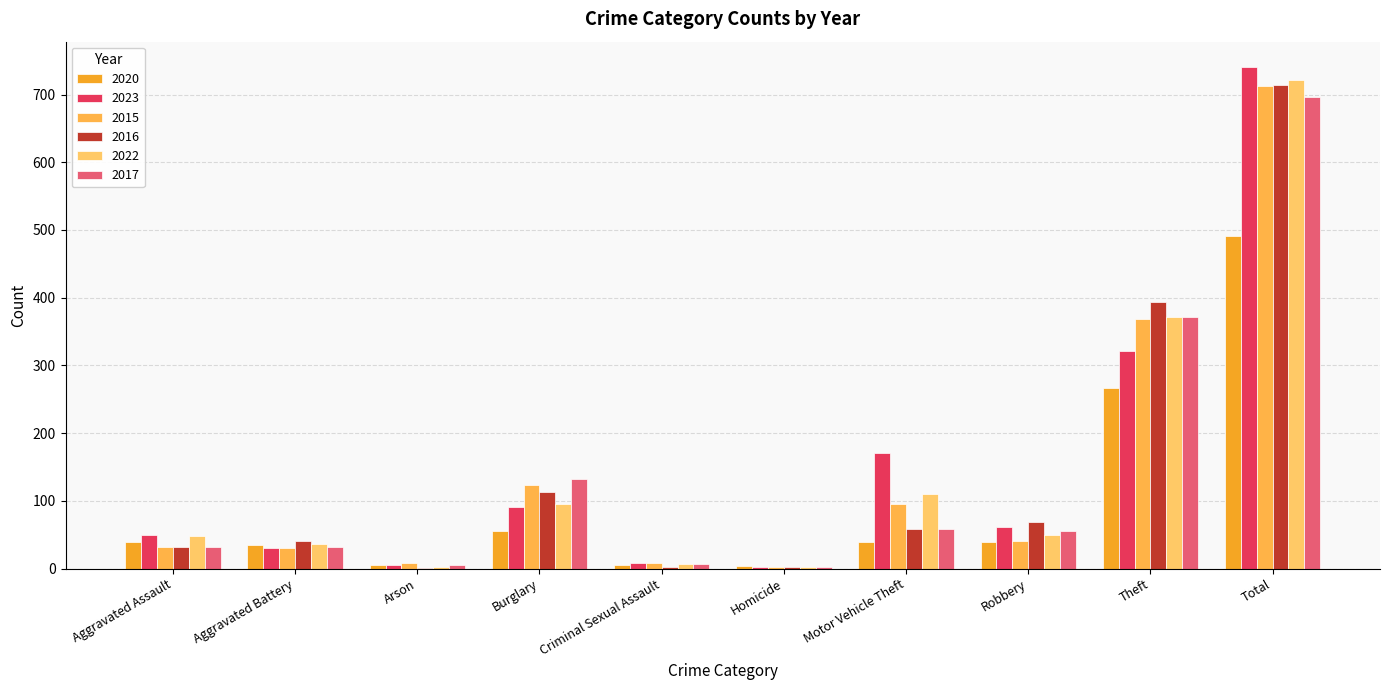

Reading left to right, what are all the values shown in this chart?

2020: Aggravated Assault=39	Aggravated Battery=35	Arson=6	Burglary=55	Criminal Sexual Assault=6	Homicide=4	Motor Vehicle Theft=40	Robbery=40	Theft=266	Total=491
2023: Aggravated Assault=50	Aggravated Battery=30	Arson=5	Burglary=91	Criminal Sexual Assault=9	Homicide=3	Motor Vehicle Theft=171	Robbery=61	Theft=321	Total=741
2015: Aggravated Assault=32	Aggravated Battery=31	Arson=9	Burglary=123	Criminal Sexual Assault=9	Homicide=3	Motor Vehicle Theft=96	Robbery=41	Theft=369	Total=713
2016: Aggravated Assault=32	Aggravated Battery=41	Arson=1	Burglary=113	Criminal Sexual Assault=3	Homicide=2	Motor Vehicle Theft=59	Robbery=69	Theft=394	Total=714
2022: Aggravated Assault=48	Aggravated Battery=36	Arson=2	Burglary=95	Criminal Sexual Assault=7	Homicide=2	Motor Vehicle Theft=110	Robbery=50	Theft=372	Total=722
2017: Aggravated Assault=32	Aggravated Battery=32	Arson=5	Burglary=133	Criminal Sexual Assault=7	Homicide=2	Motor Vehicle Theft=59	Robbery=55	Theft=372	Total=697